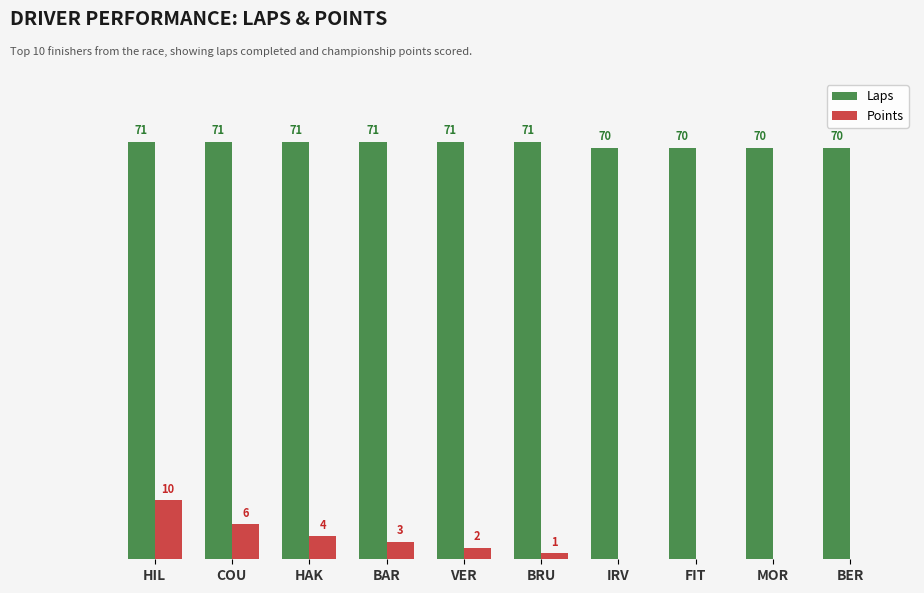

Is the value of Points at BRU greater than the value of Laps at FIT?

No